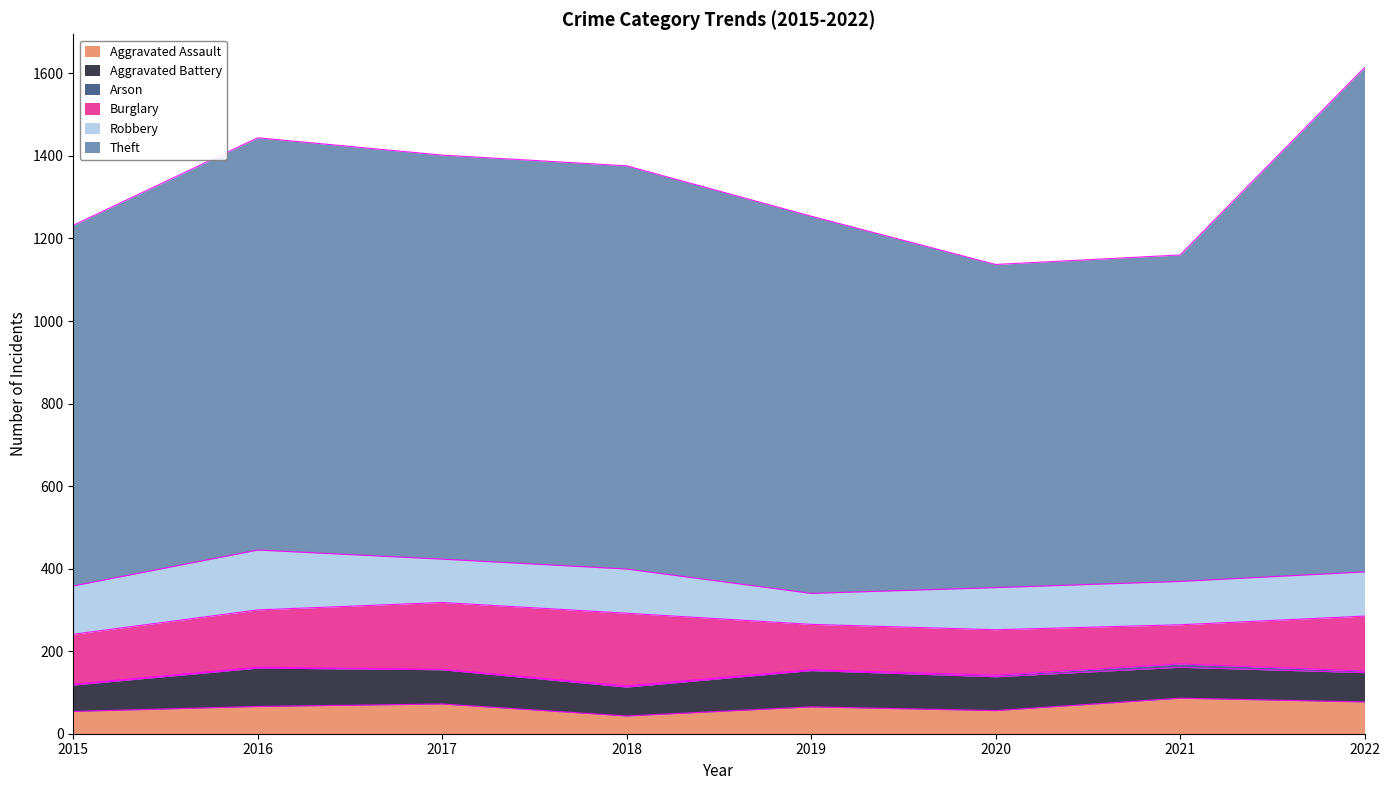

At which label does Theft first exceed 977?

2016